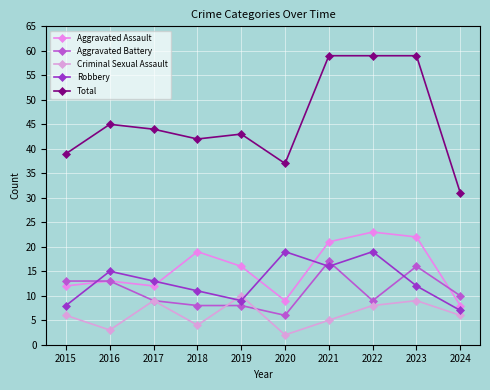

What is the difference between the Criminal Sexual Assault values at 2019 and 2015?

4